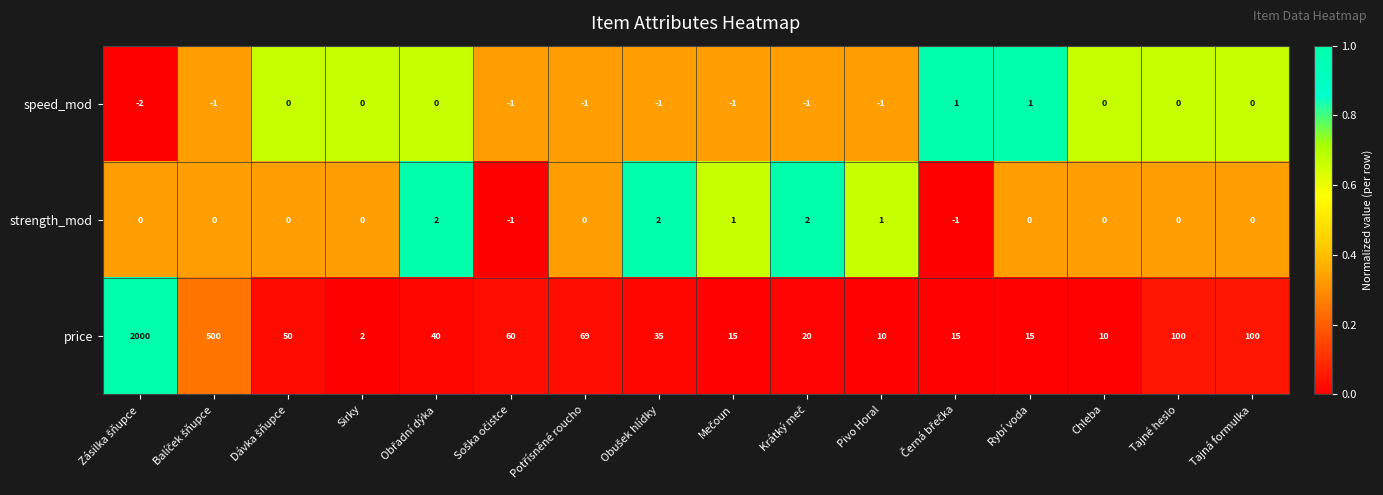

Rank the series by their maximum value, from lowest to highest.

speed_mod, strength_mod, price